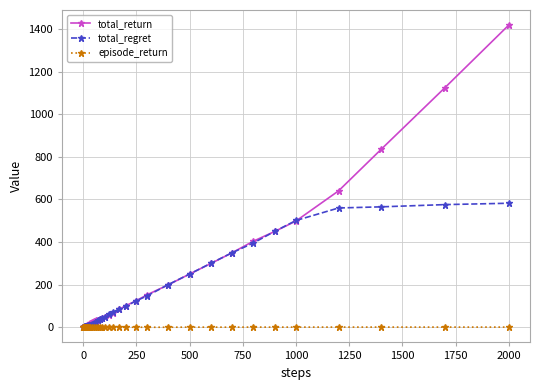

Rank the series by their maximum value, from lowest to highest.

episode_return, total_regret, total_return